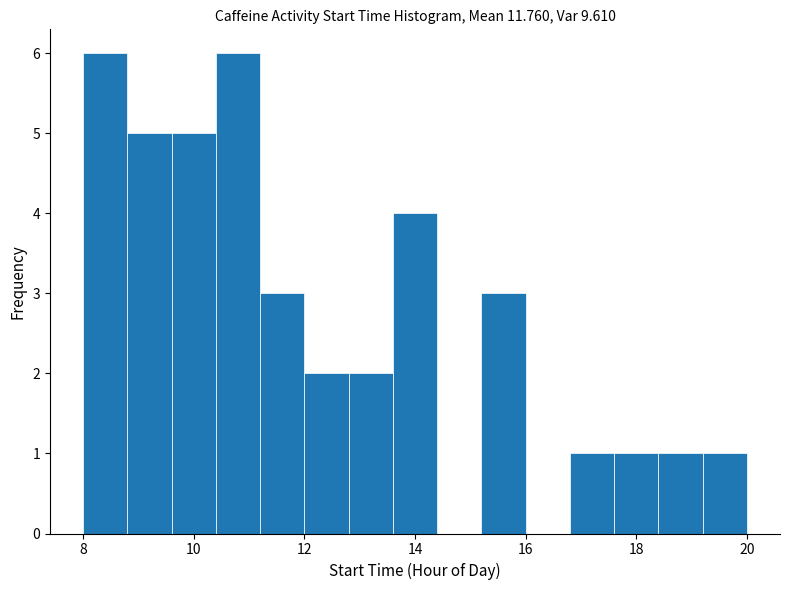

Reading left to right, transcribe this chart: for each bar, give the range it covers on the x-axis and its height. The values are not printed on the chart, so give them approximately, as read against the axis.

8.0 to 8.8: 6
8.8 to 9.6: 5
9.6 to 10.4: 5
10.4 to 11.2: 6
11.2 to 12.0: 3
12.0 to 12.8: 2
12.8 to 13.6: 2
13.6 to 14.4: 4
14.4 to 15.2: 0
15.2 to 16.0: 3
16.0 to 16.8: 0
16.8 to 17.6: 1
17.6 to 18.4: 1
18.4 to 19.2: 1
19.2 to 20.0: 1